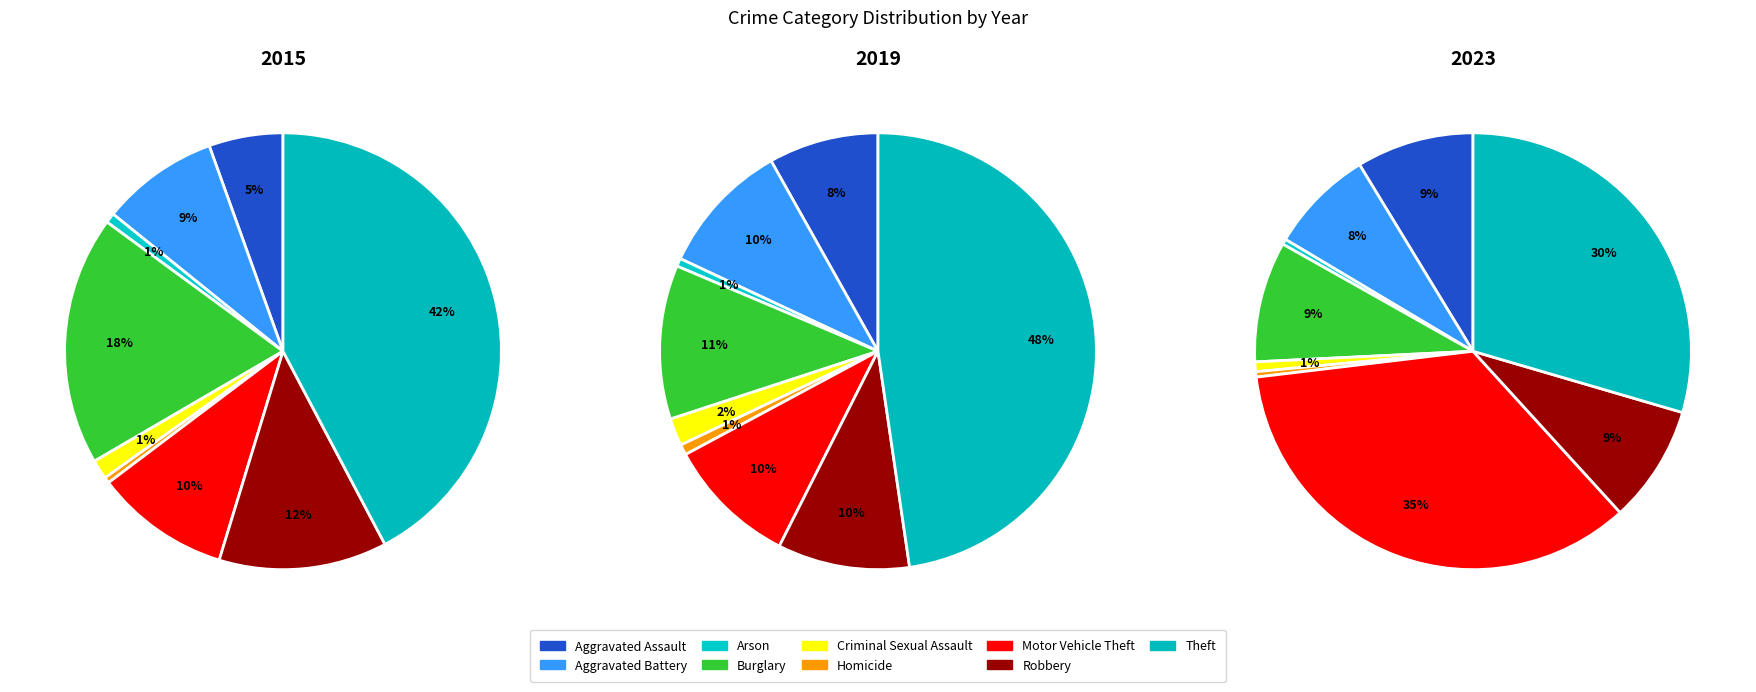

To the nearest percent, what is the difference between the Theft and Robbery slice percentages?

38%